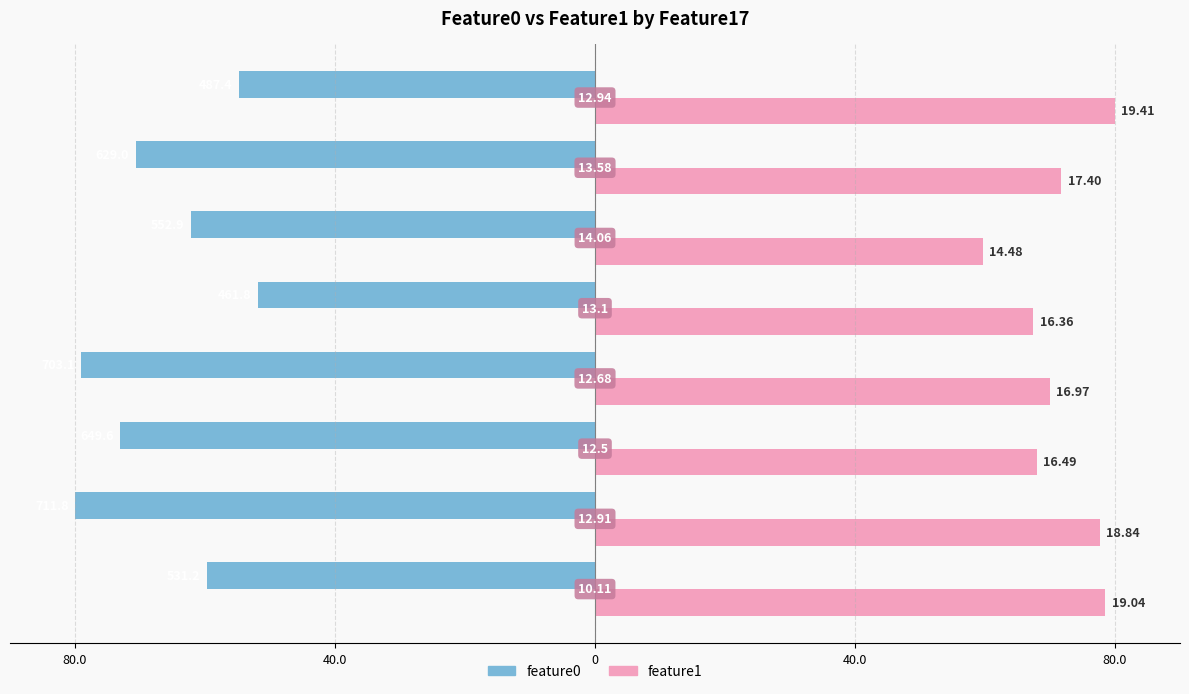

What are all the series names shown in the legend?

feature0, feature1